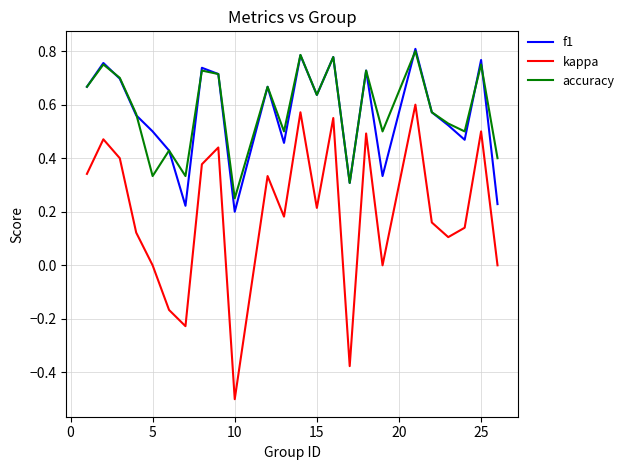

Which series has the largest range (max minus min)?

kappa